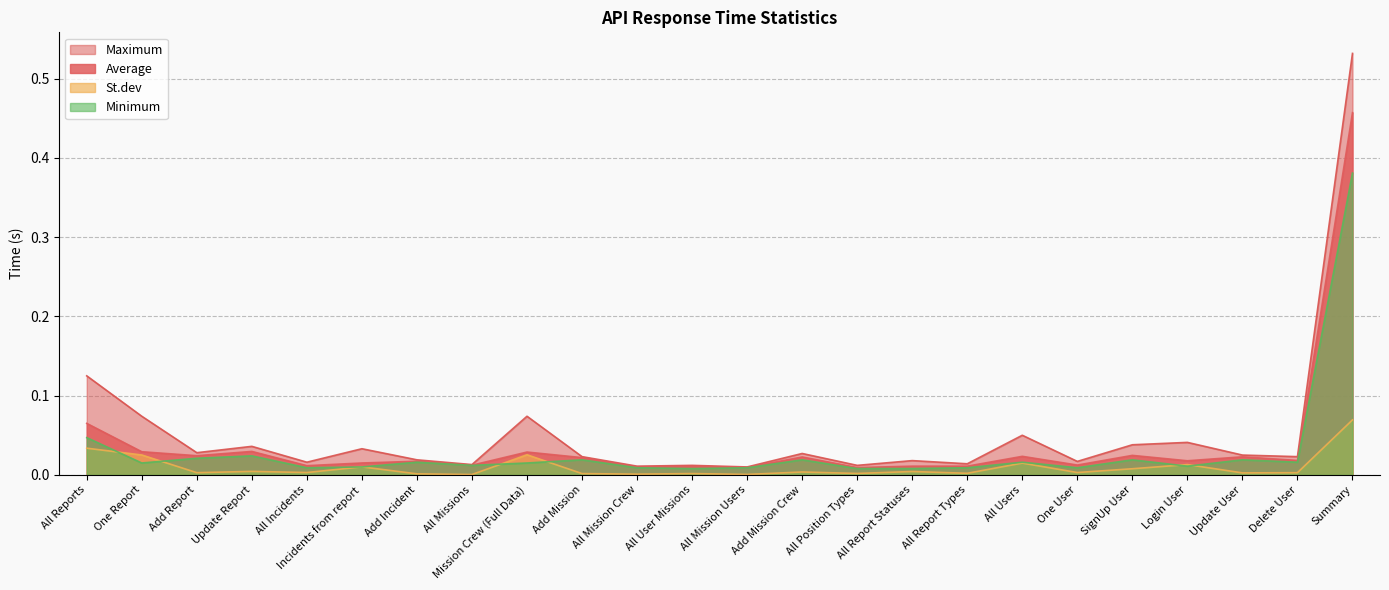

The value of Minimum at All User Missions is 0.0. True or false?

True